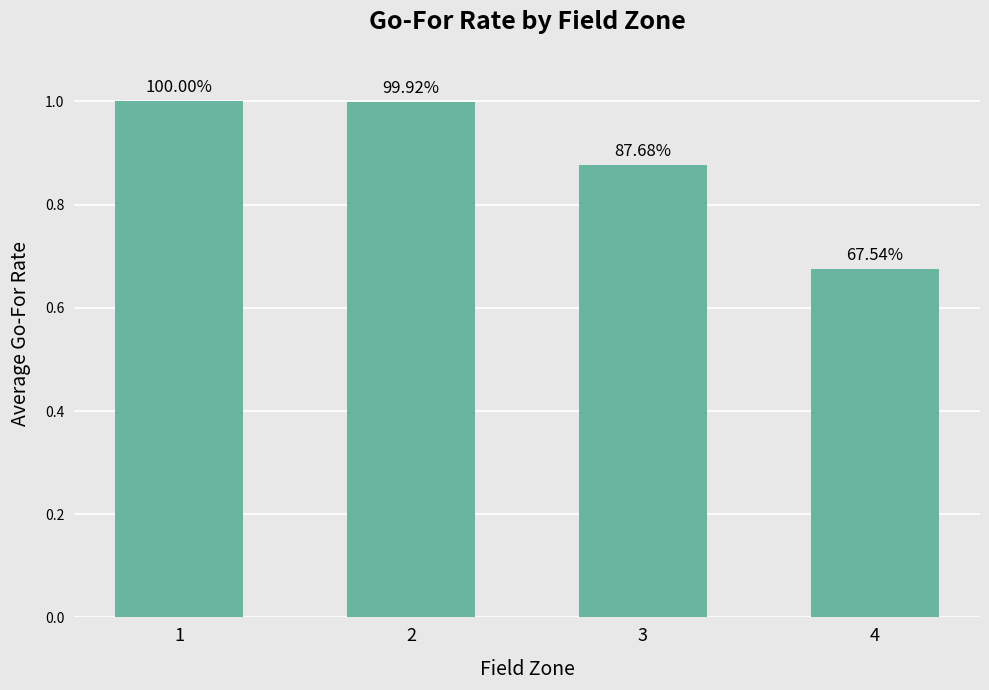

Are the bars horizontal?

No